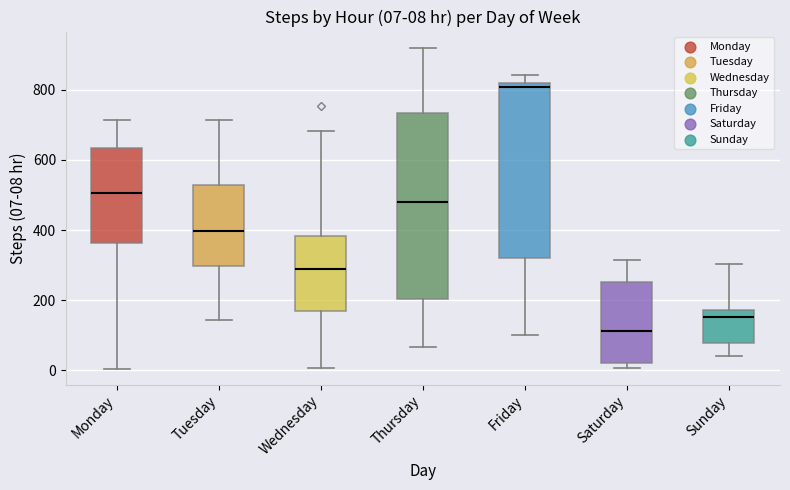

Which box has the lowest median line?

Saturday